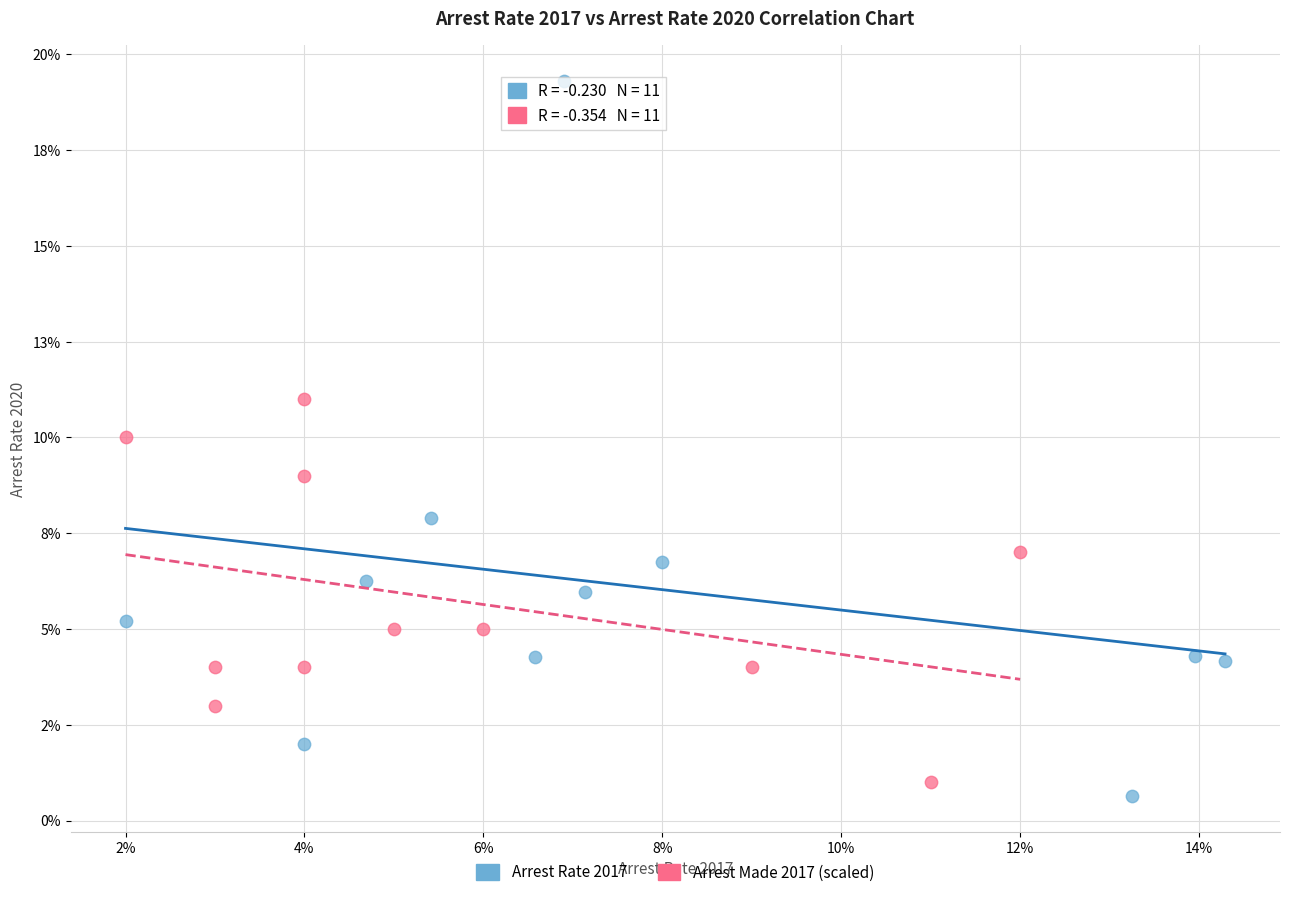

Which series contains the lowest Y value?

Arrest Rate 2017